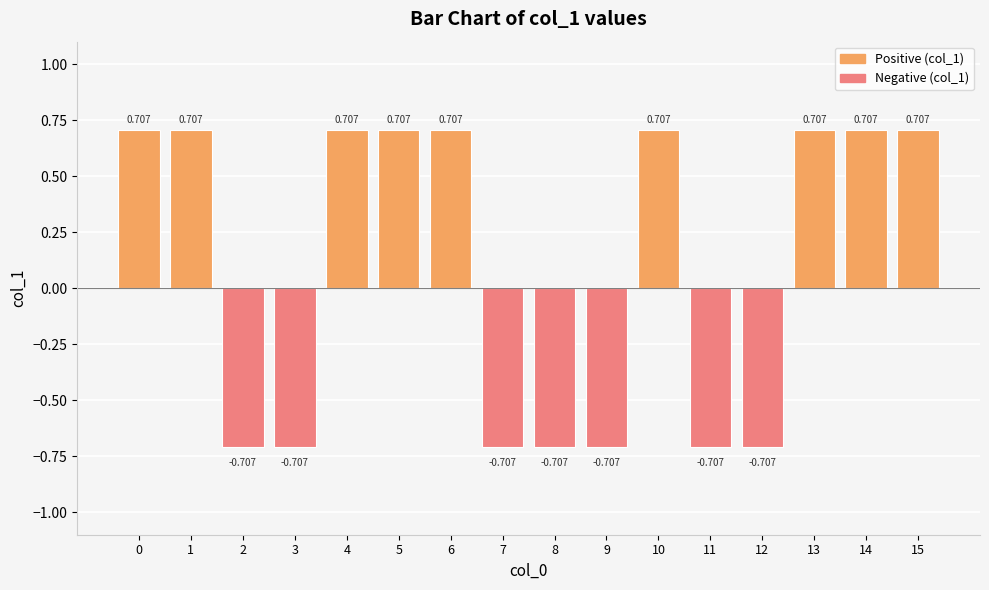

The chart shows a value of 0.7 at 6. True or false?

True